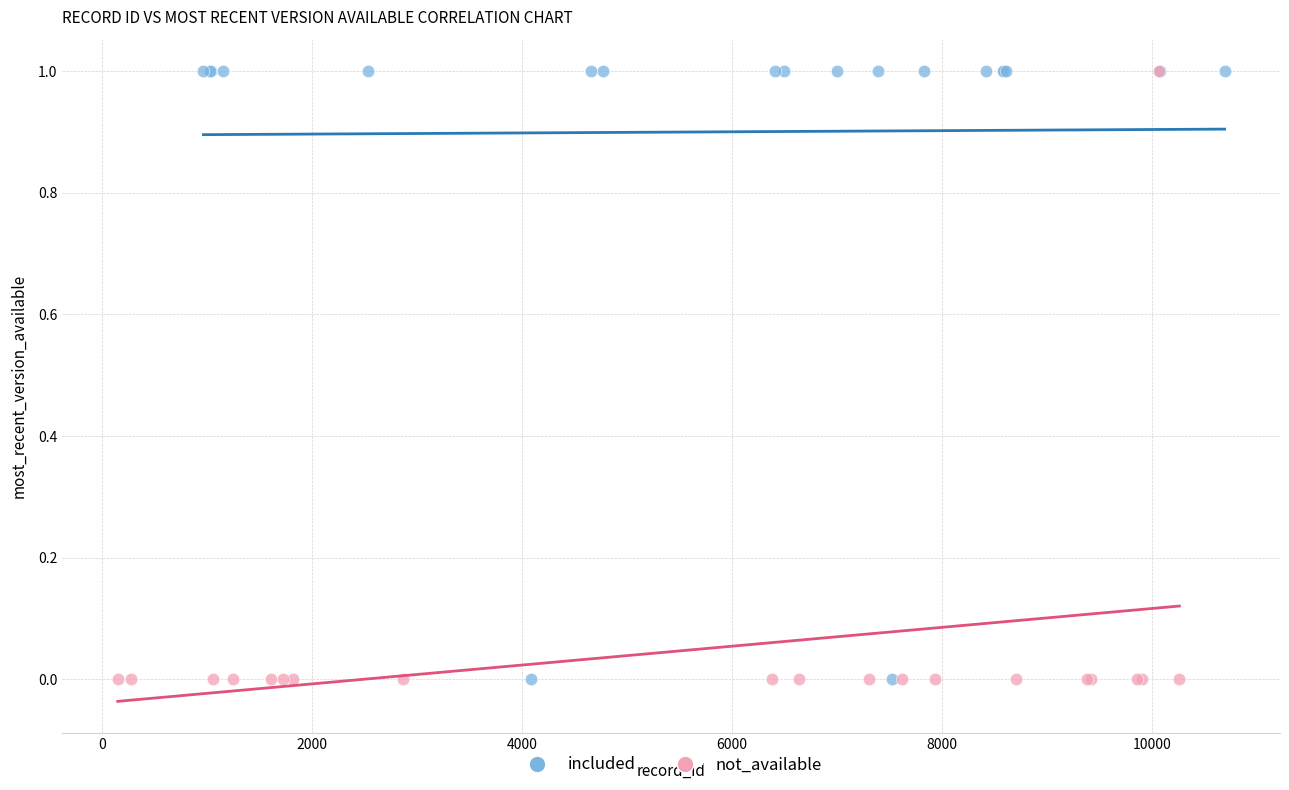

What are all the series names shown in the legend?

included, not_available